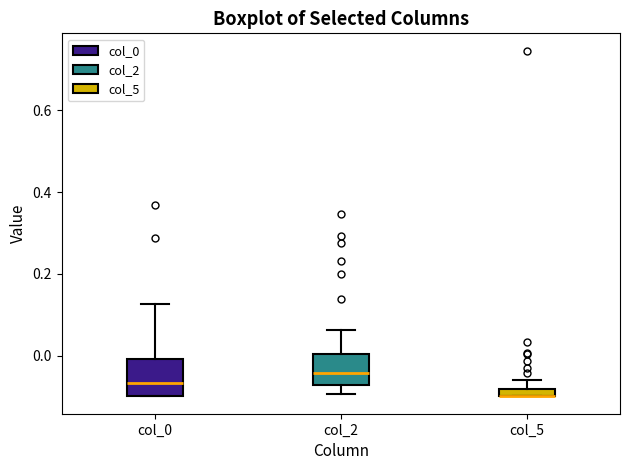

Where does the upper whisker of the box for col_5 end on the y-axis? The values are not printed on the chart, so give them approximately, as read against the axis.

-0.06